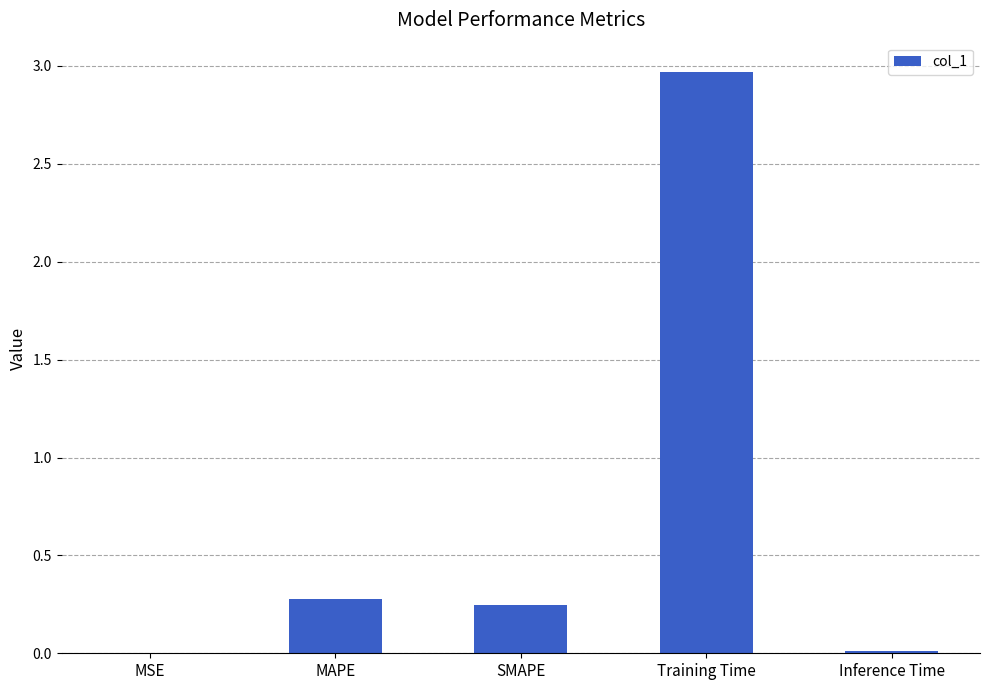

Which label corresponds to the largest value in the chart?

Training Time